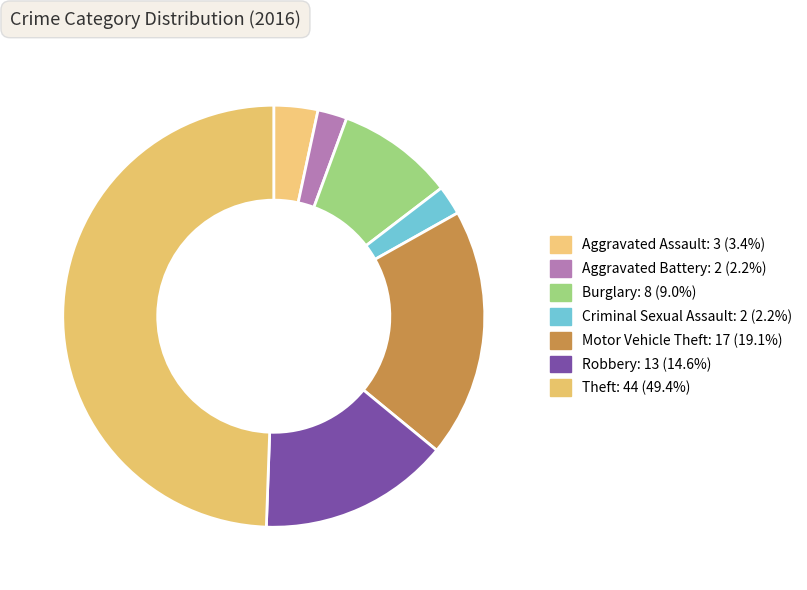

What is the largest slice in the pie chart?

Theft